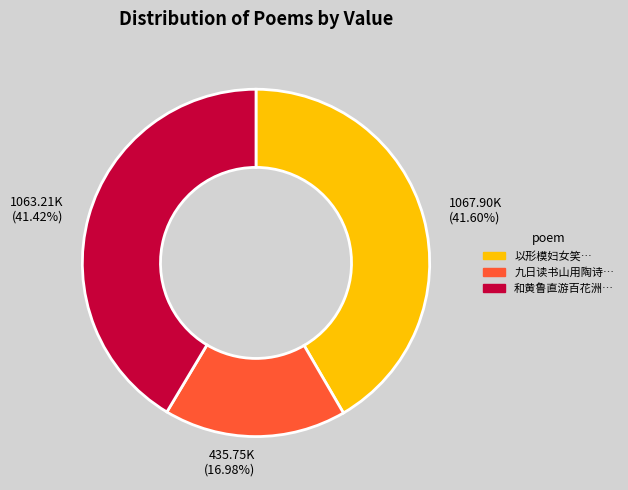

Do 1063.21K (41.42%) and 435.75K (16.98%) together represent more than half of the pie?

Yes